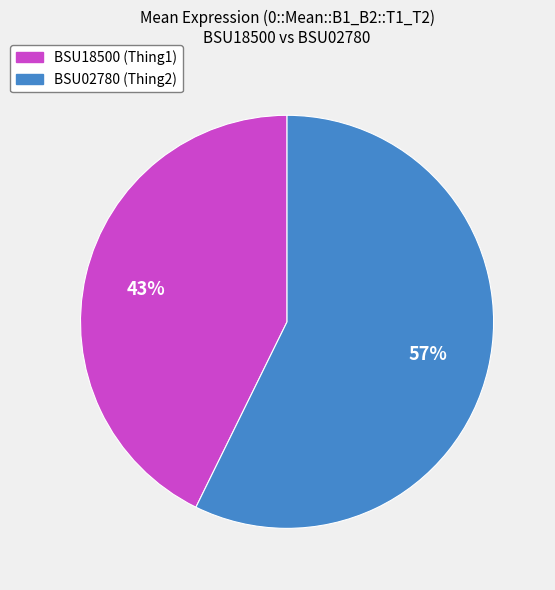

Is it true that BSU18500 (Thing1) is 51% of the pie?

False